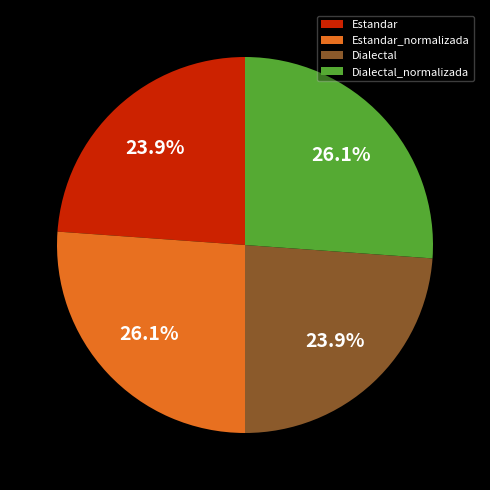

The Dialectal slice represents 38% of the pie. True or false?

False